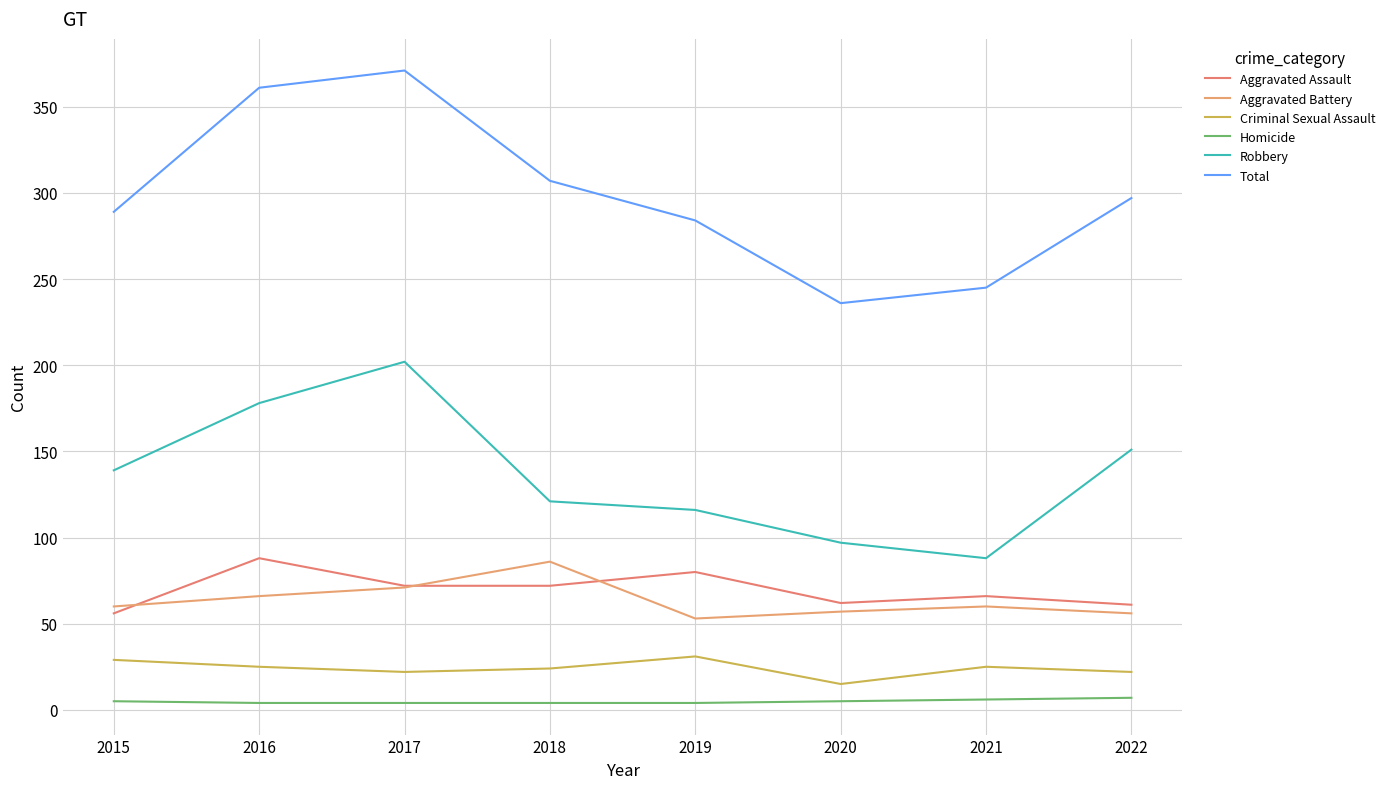

Where is Total nearest to the value 303?

2018